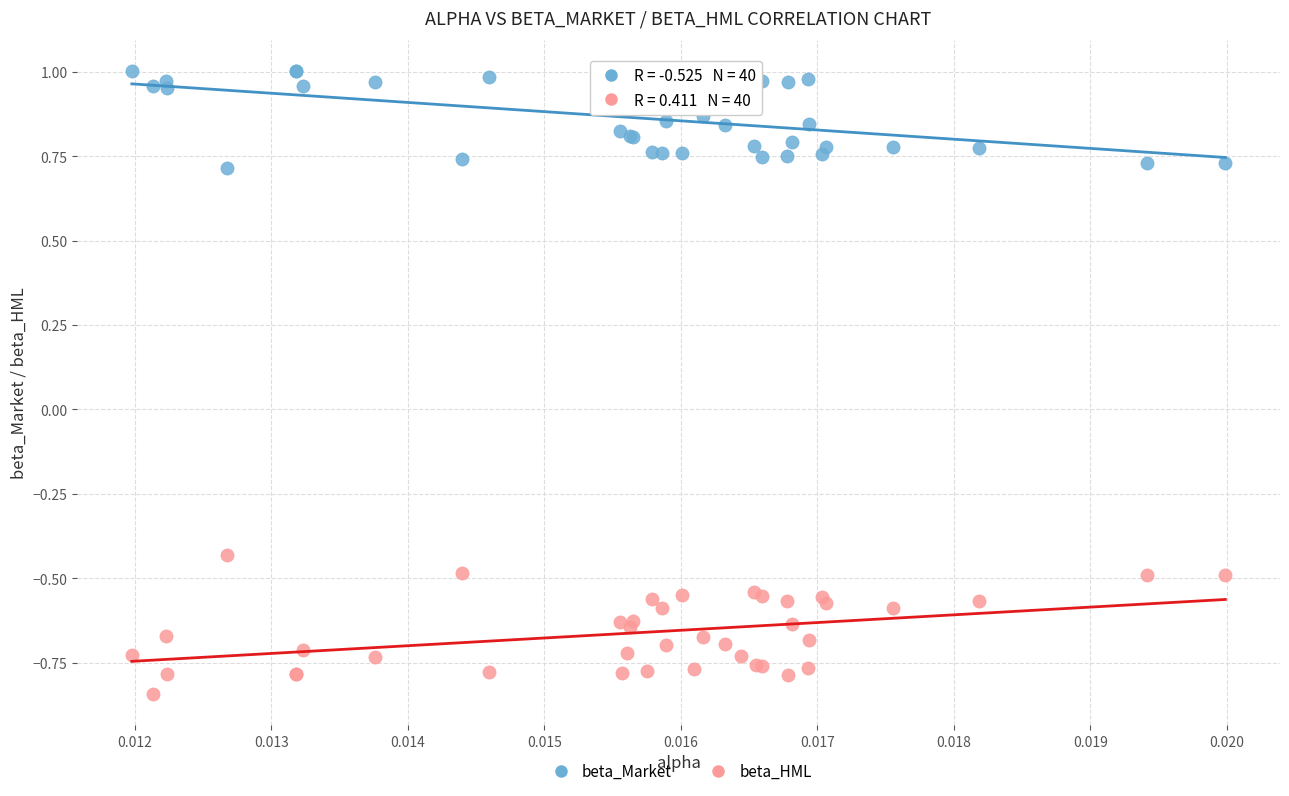

Which series has the widest spread of Y values?

beta_HML